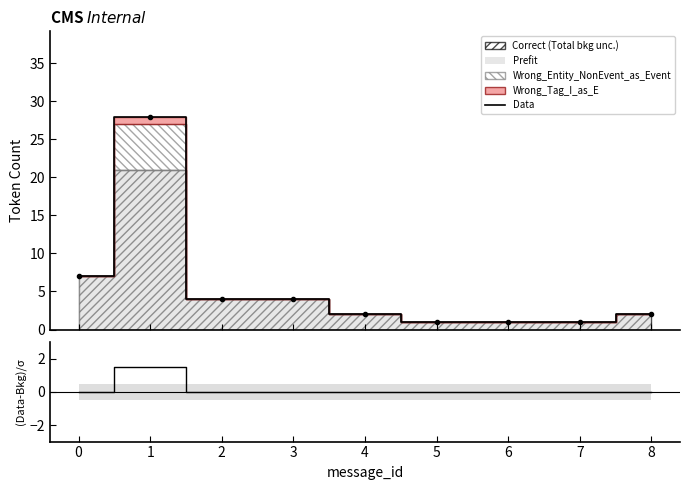

What is the maximum value shown in the chart?

28.0